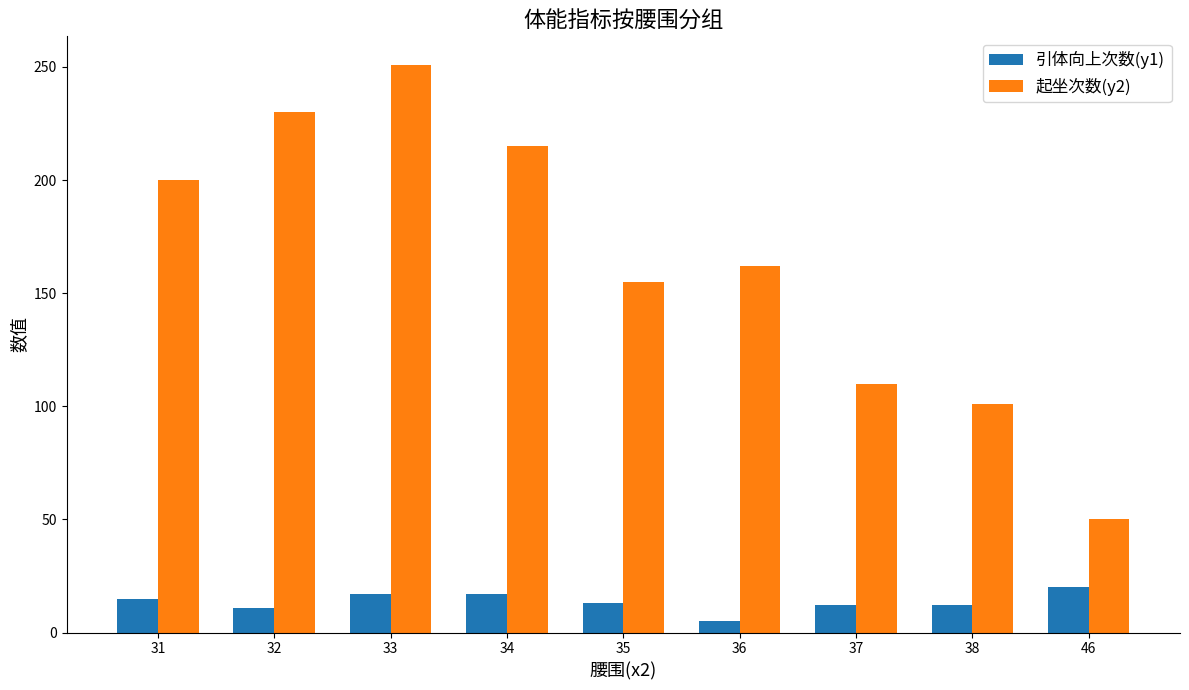

At which category is the sum across all series the highest?

33